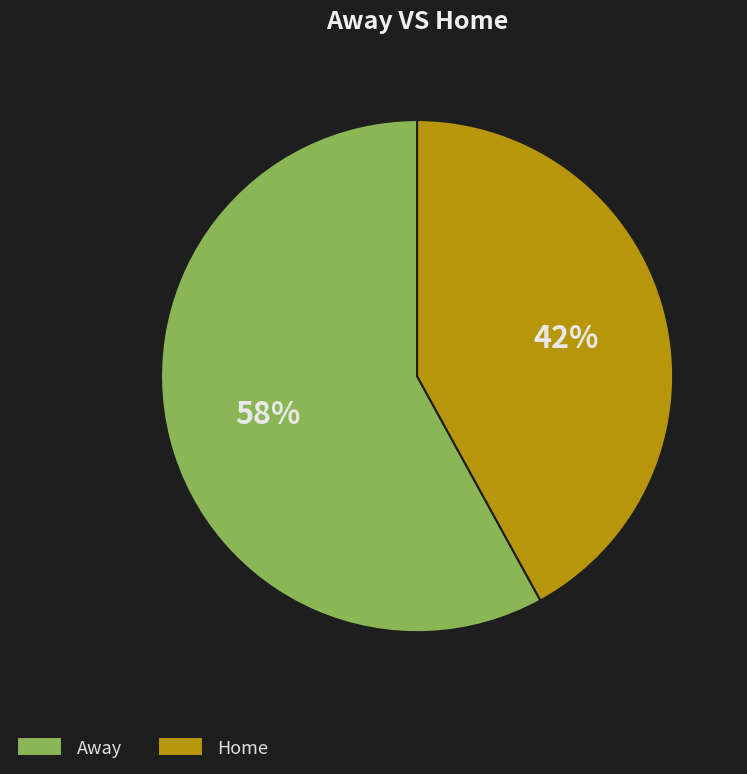

To the nearest percent, what is the difference between the largest and smallest slice percentages?

16%